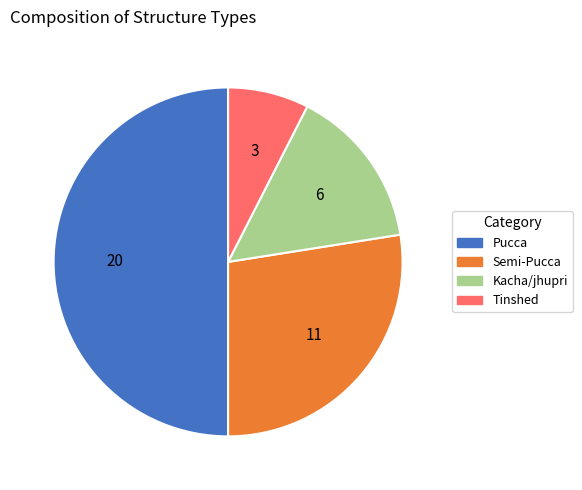

How many segments does this pie chart have?

4